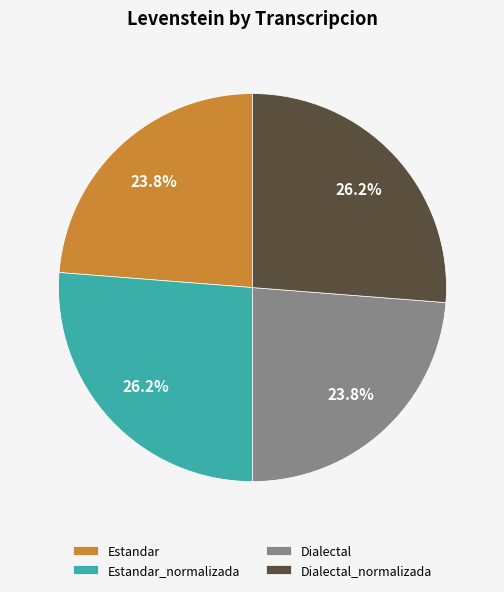

Is it true that Dialectal_normalizada is 26% of the pie?

True